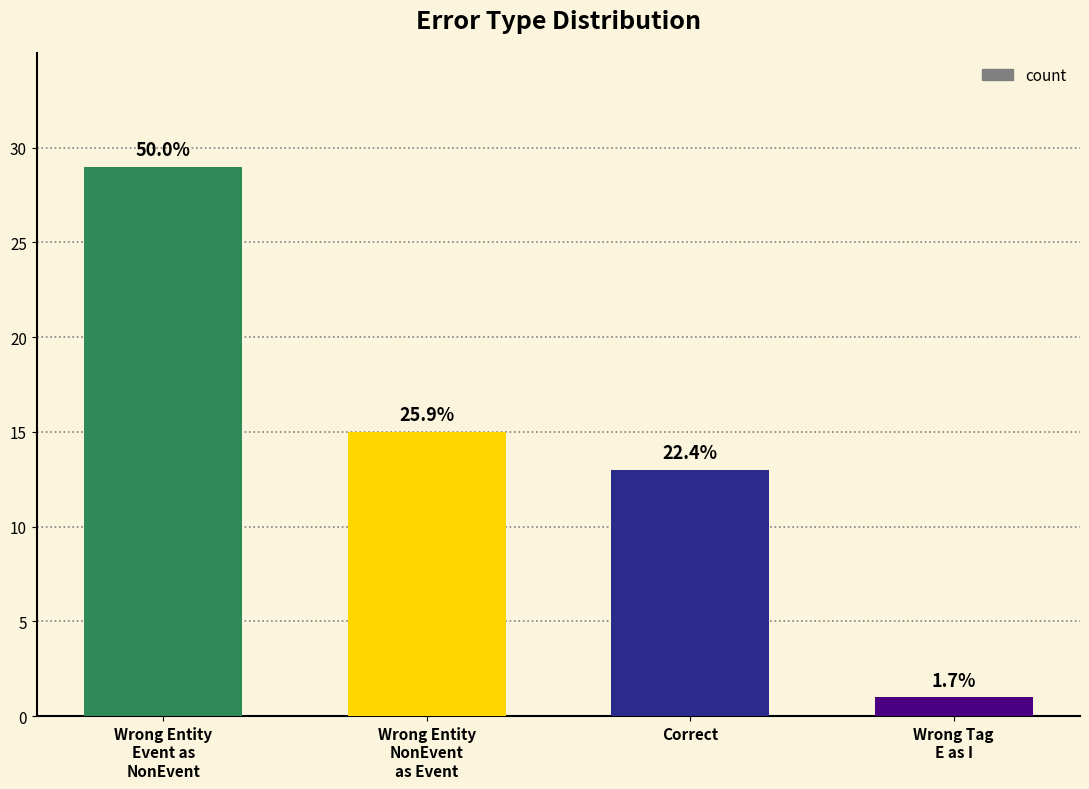

Does the chart contain any negative values?

No